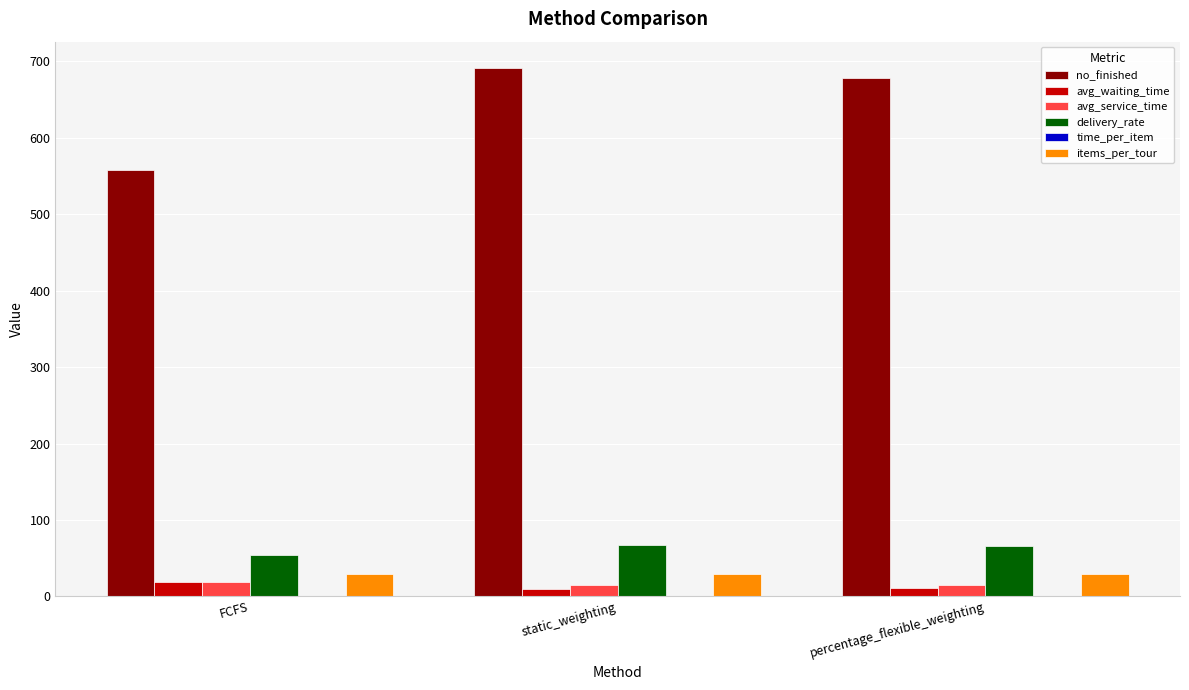

What is the maximum value shown in the chart?

691.0